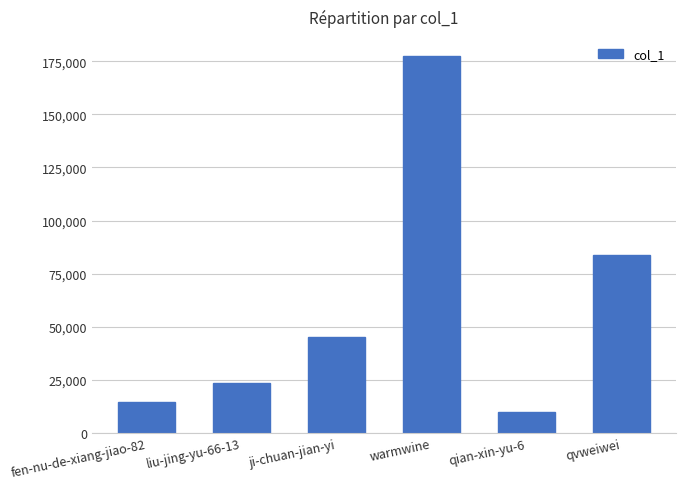

How many data points are less than 45088?

3